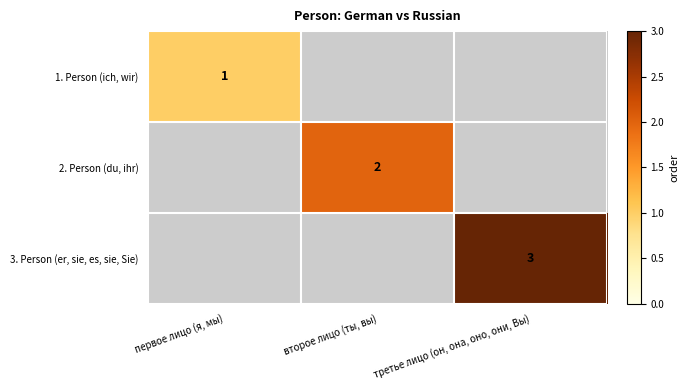

At which label does 1. Person (ich, wir) reach its minimum?

первое лицо (я, мы)